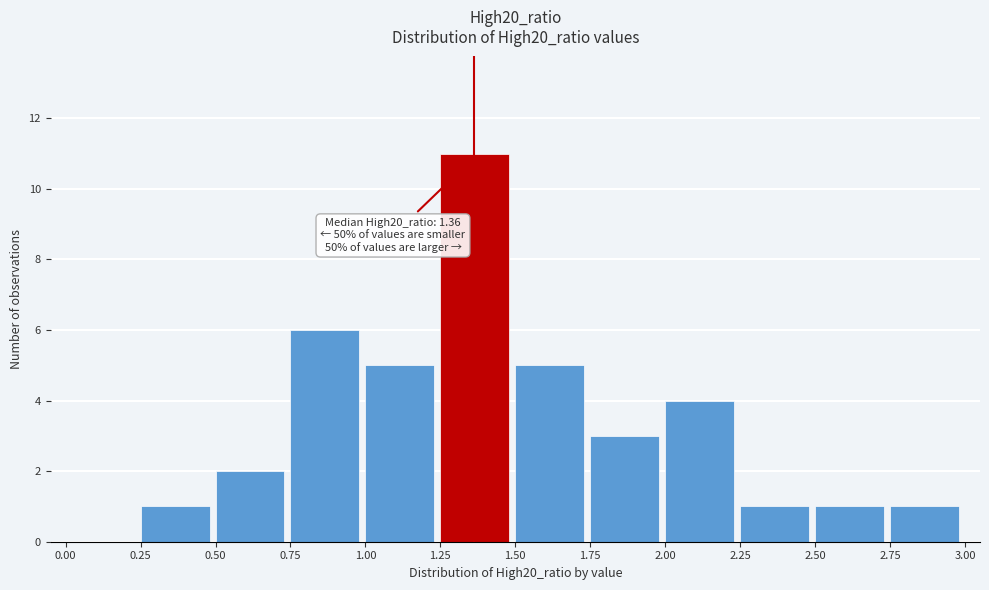

Which range on the x-axis has the tallest bar?

1.25 to 1.50